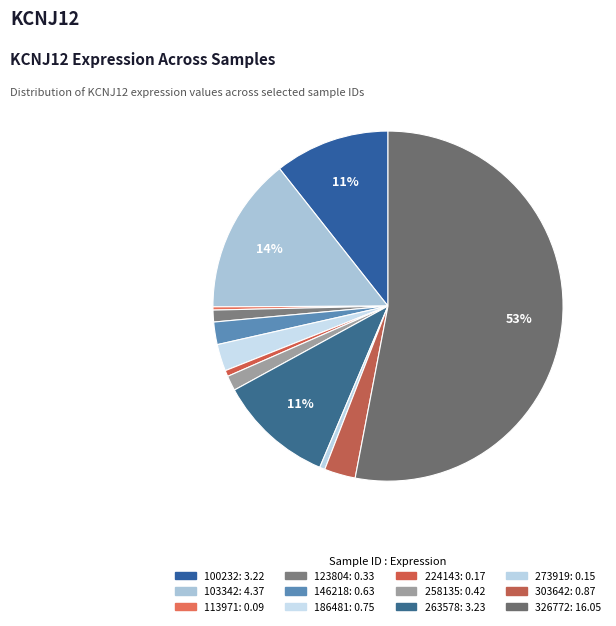

Is the sum of 263578 and 123804 greater than half?

No